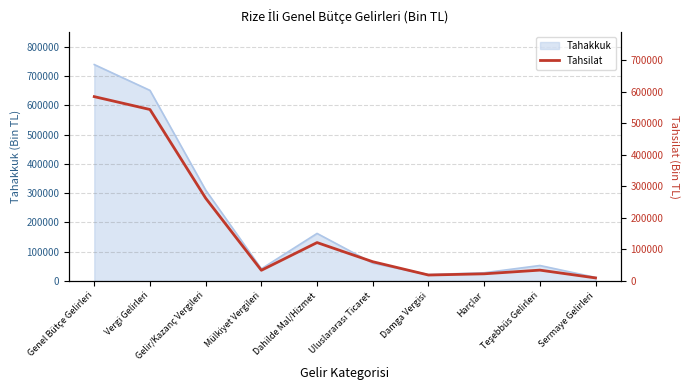

Count the number of values greater than 61146.

4